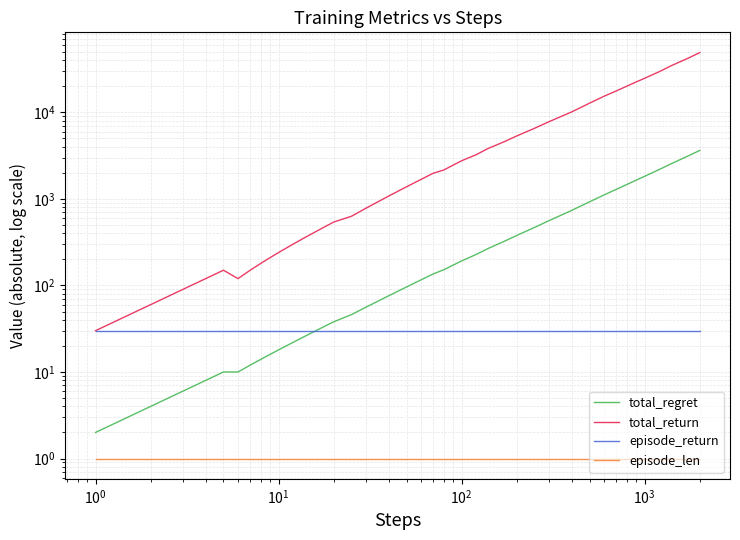

List the series in order of their peak value, highest first.

total_return, total_regret, episode_return, episode_len